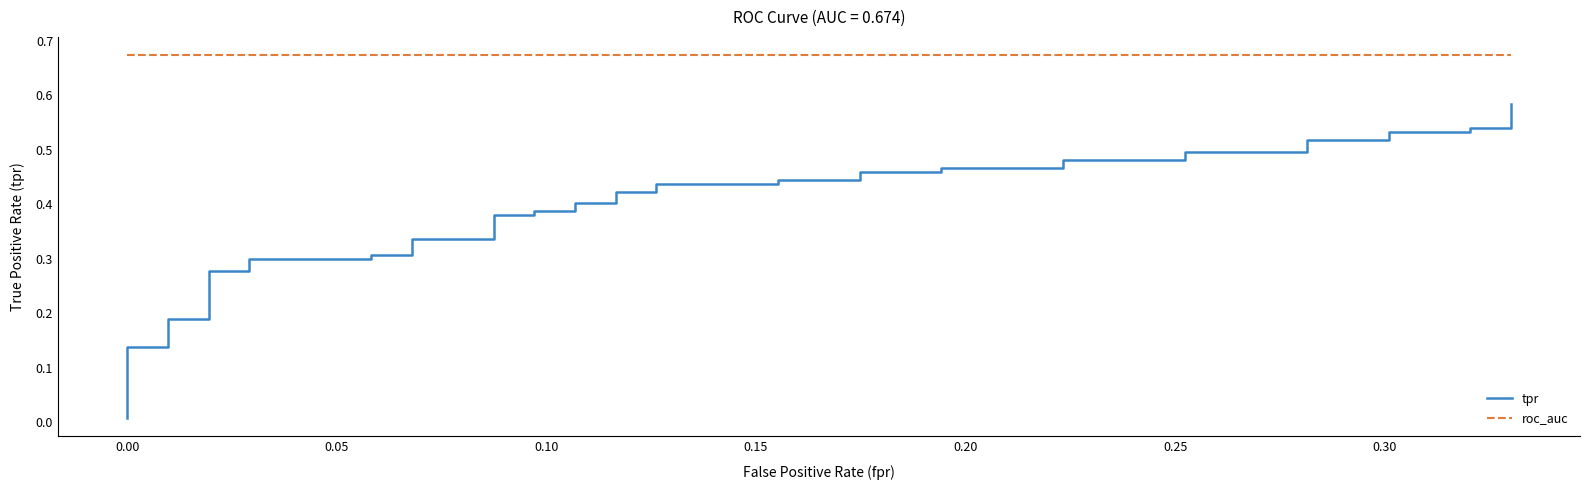

Reading left to right, what are all the values shown in this chart?

tpr: 0.0	0.1	0.1	0.2	0.2	0.3	0.3	0.3	0.3	0.3	0.3	0.3	0.3	0.4	0.4	0.4	0.4	0.4	0.4	0.4	0.4	0.4	0.4	0.4	0.4	0.5	0.5	0.5	0.5	0.5	0.5	0.5	0.5	0.5	0.5	0.5	0.5	0.5	0.5	0.6
roc_auc: 0.7	0.7	0.7	0.7	0.7	0.7	0.7	0.7	0.7	0.7	0.7	0.7	0.7	0.7	0.7	0.7	0.7	0.7	0.7	0.7	0.7	0.7	0.7	0.7	0.7	0.7	0.7	0.7	0.7	0.7	0.7	0.7	0.7	0.7	0.7	0.7	0.7	0.7	0.7	0.7